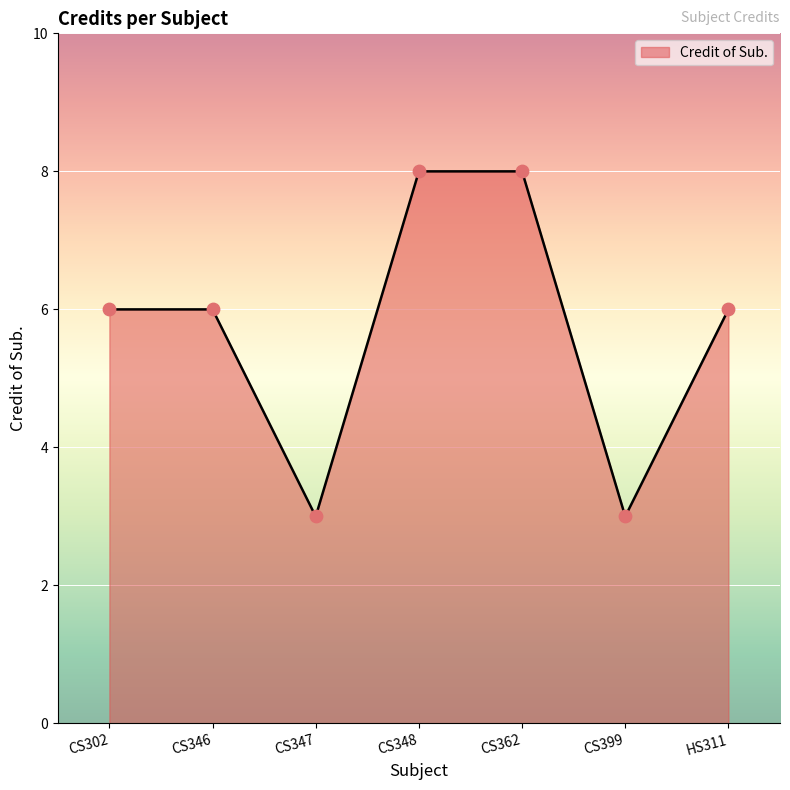

What is the ratio of the value at CS348 to the value at CS346?

1.3